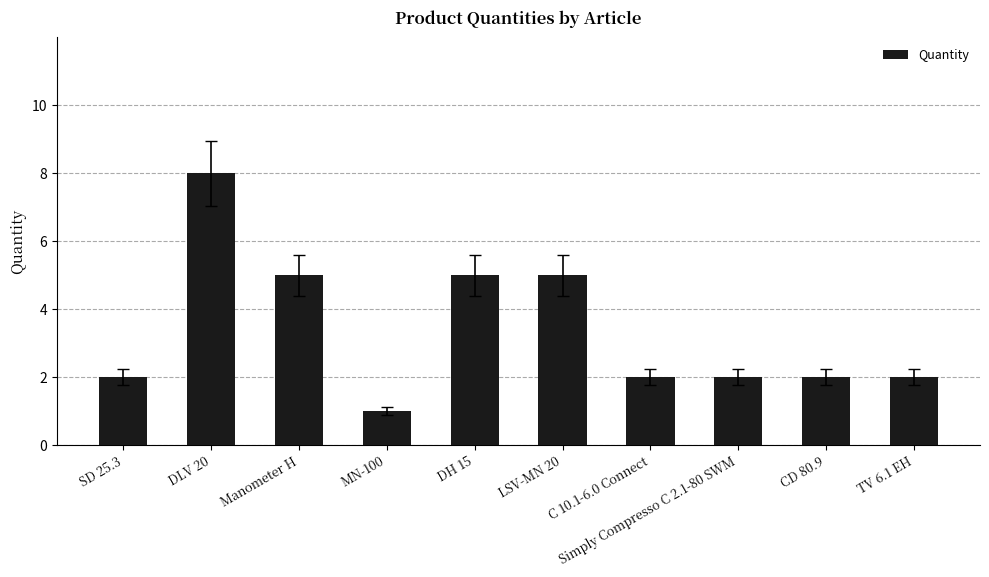

Approximately how many times larger is the value at CD 80.9 compared to Simply Compresso C 2.1-80 SWM?

1.0